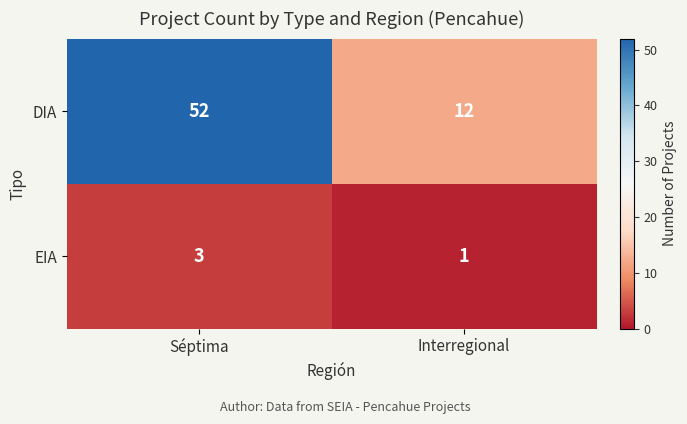

Which series has the largest range (max minus min)?

DIA